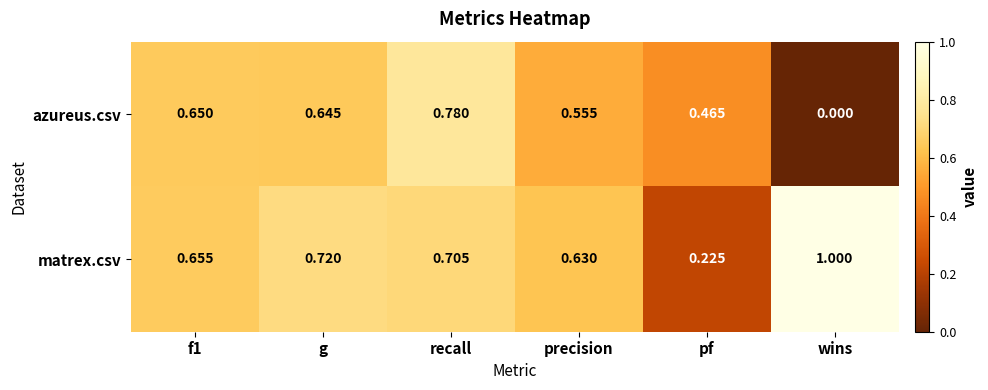

Where is matrex.csv nearest to the value 0?

pf